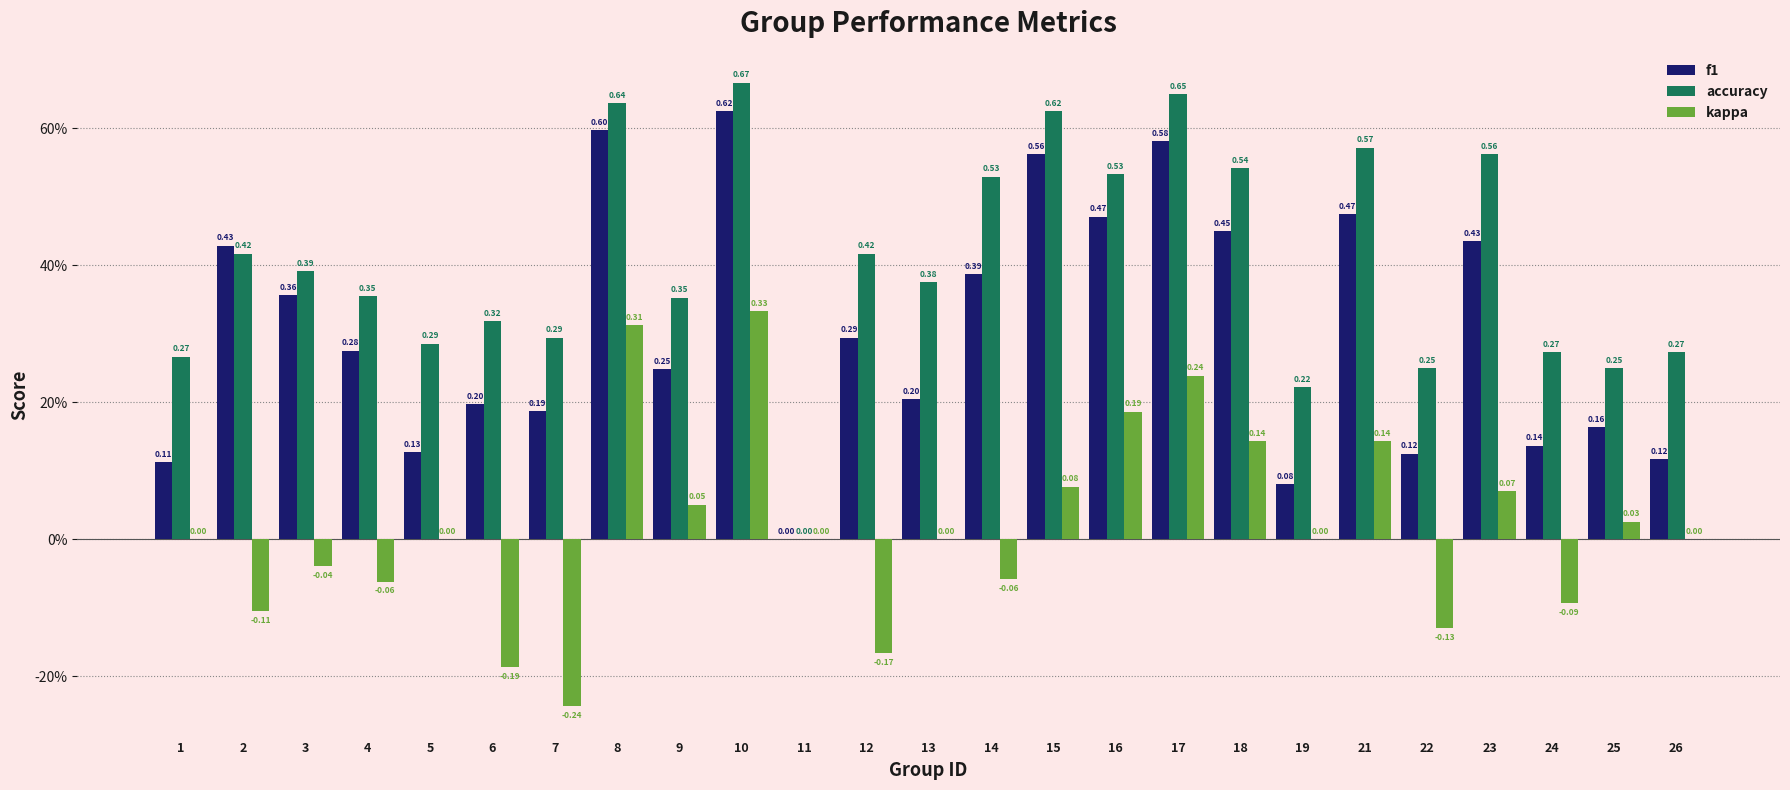

What are all the series names shown in the legend?

f1, accuracy, kappa